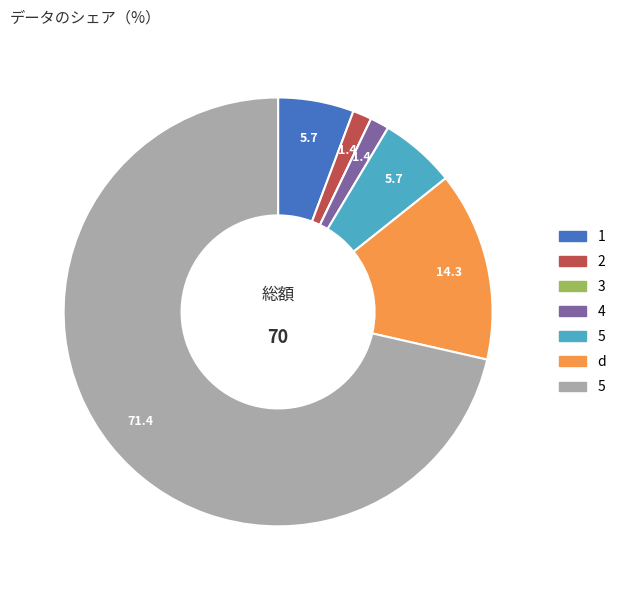

Is there a majority slice in this chart?

Yes